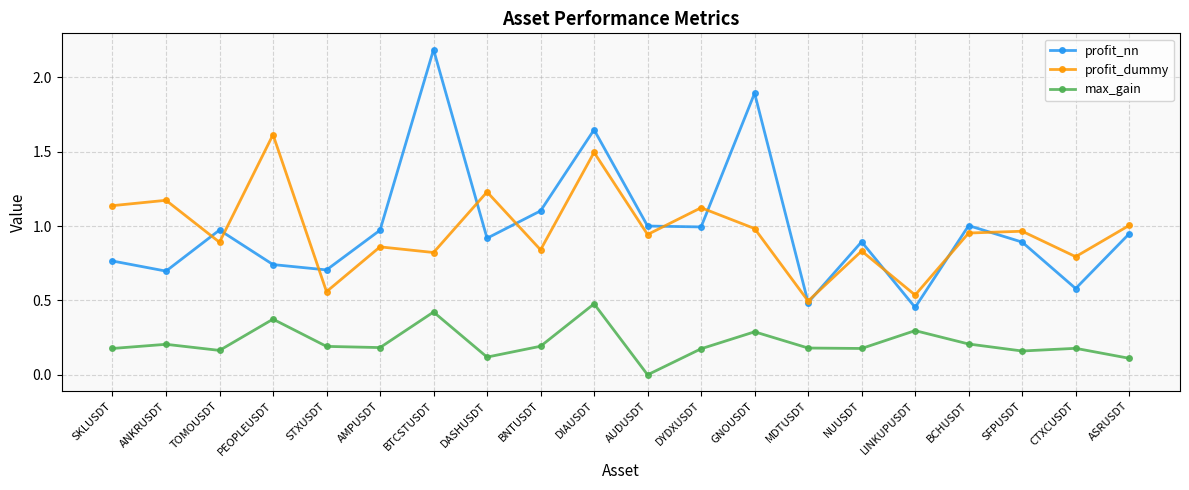

Rank the series at DYDXUSDT from lowest to highest value.

max_gain, profit_nn, profit_dummy